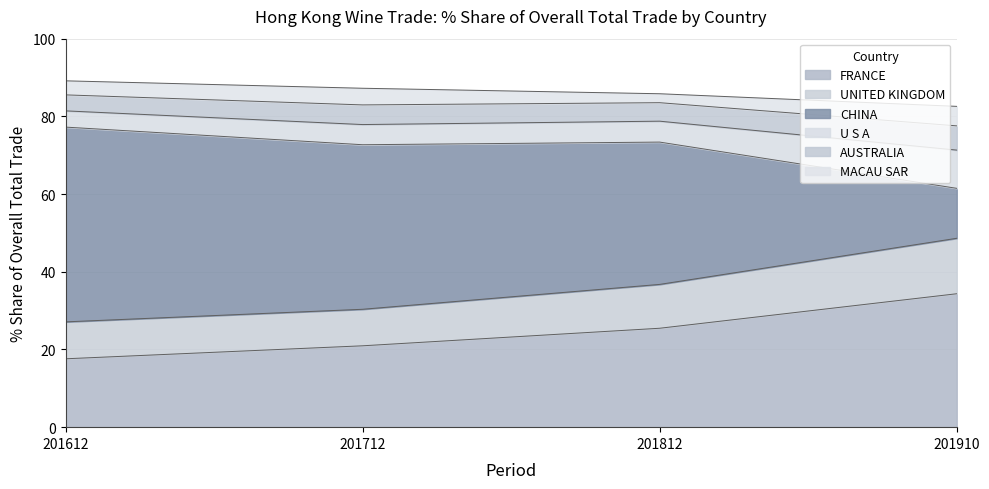

What is the lowest value of the FRANCE series?

17.6